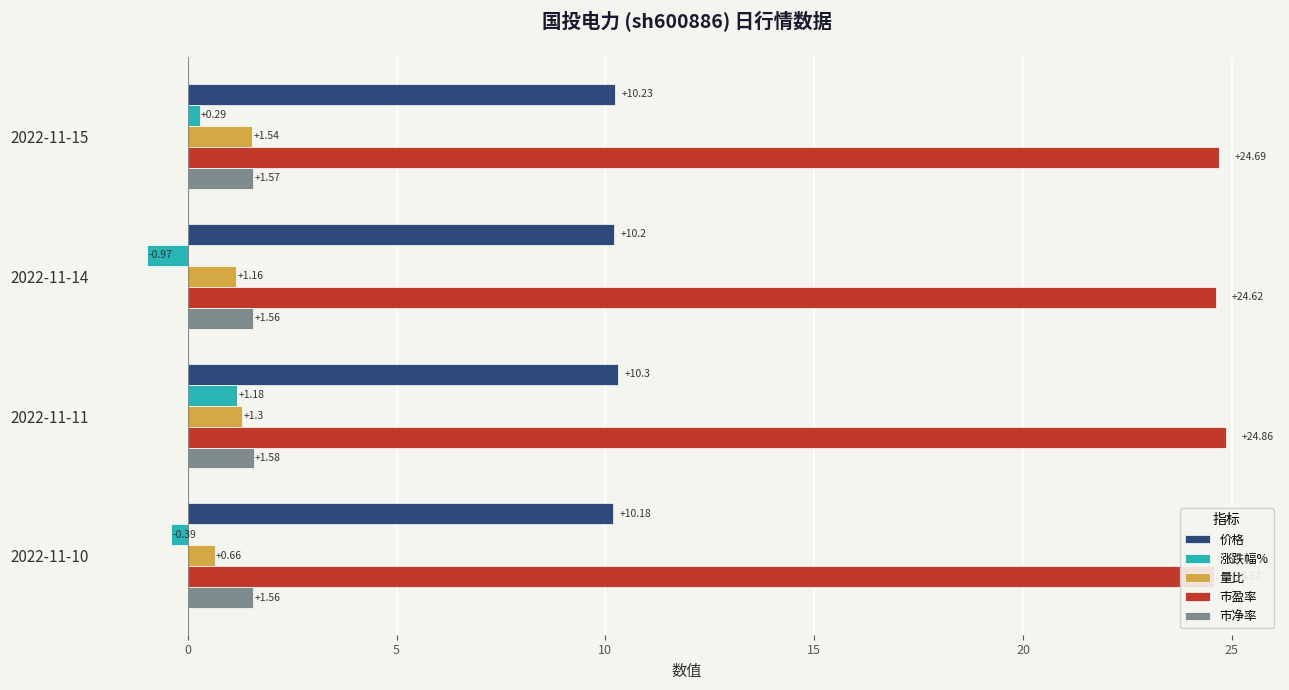

What are all the series names shown in the legend?

价格, 涨跌幅%, 量比, 市盈率, 市净率